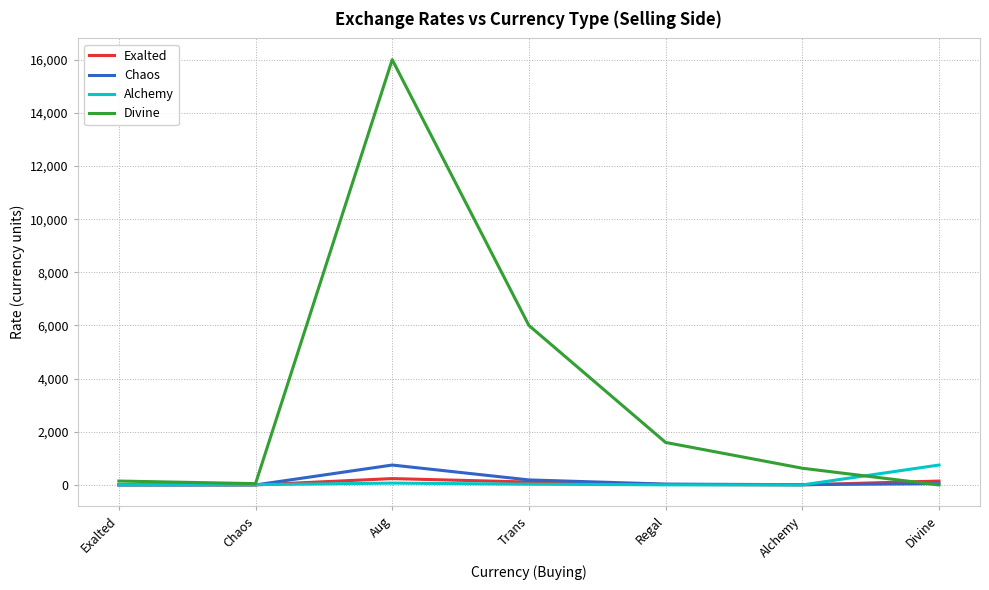

At which category is the sum across all series the highest?

Aug